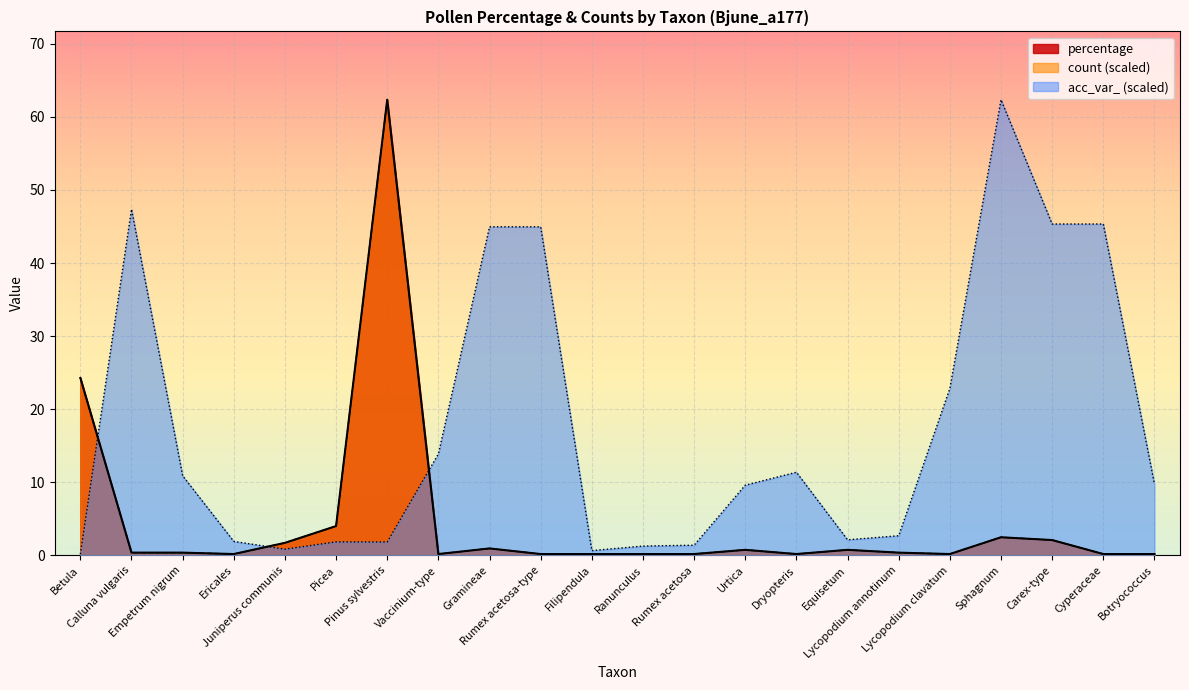

At which label is count closest to 31?

Betula